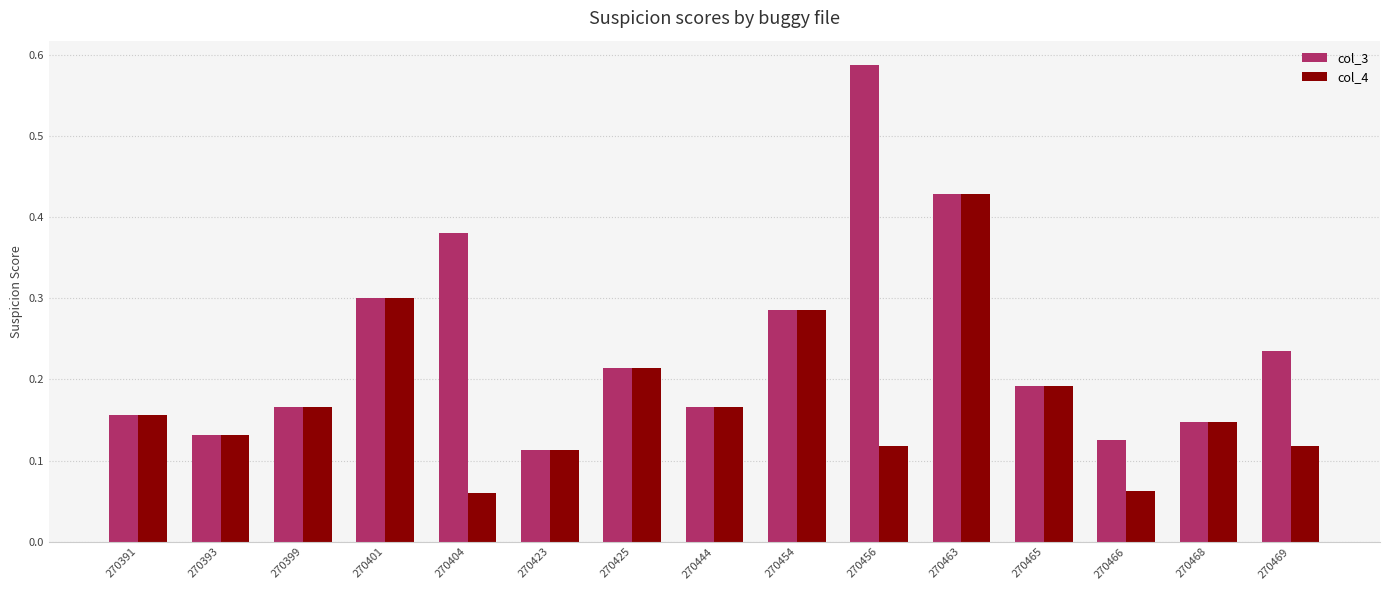

What is the sum of all col_3 values?

3.6